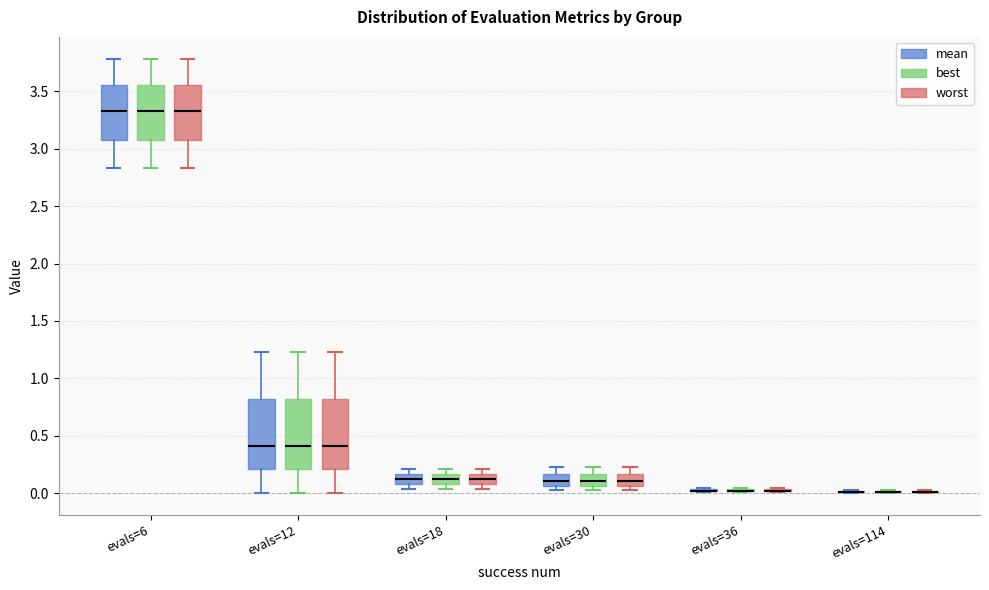

Reading left to right, read every box against the y-axis: the position of its median line, the range the box covers, and the ends of its whiskers. The values are not printed on the chart, so give them approximately, as read against the axis.

evals=6 (mean): median 3.35, box 3.10 to 3.55, whiskers 2.85 to 3.80
evals=6 (best): median 3.35, box 3.10 to 3.55, whiskers 2.85 to 3.80
evals=6 (worst): median 3.35, box 3.10 to 3.55, whiskers 2.85 to 3.80
evals=12 (mean): median 0.40, box 0.20 to 0.80, whiskers 0.00 to 1.25
evals=12 (best): median 0.40, box 0.20 to 0.80, whiskers 0.00 to 1.25
evals=12 (worst): median 0.40, box 0.20 to 0.80, whiskers 0.00 to 1.25
evals=18 (mean): median 0.10 (inside the box), box 0.10 to 0.15, whiskers 0.05 to 0.20
evals=18 (best): median 0.10 (inside the box), box 0.10 to 0.15, whiskers 0.05 to 0.20
evals=18 (worst): median 0.10 (inside the box), box 0.10 to 0.15, whiskers 0.05 to 0.20
evals=30 (mean): median 0.10, box 0.05 to 0.15, whiskers 0.05 (just below the box's lower edge) to 0.25
evals=30 (best): median 0.10, box 0.05 to 0.15, whiskers 0.05 (just below the box's lower edge) to 0.25
evals=30 (worst): median 0.10, box 0.05 to 0.15, whiskers 0.05 (just below the box's lower edge) to 0.25
evals=36 (mean): box collapsed to a line at 0.00, whiskers 0.00 to 0.05
evals=36 (best): box collapsed to a line at 0.00, whiskers 0.00 to 0.05
evals=36 (worst): box collapsed to a line at 0.00, whiskers 0.00 to 0.05
evals=114 (mean): box collapsed to a line at 0.00, whiskers 0.00 to 0.05
evals=114 (best): box collapsed to a line at 0.00, whiskers 0.00 to 0.05
evals=114 (worst): box collapsed to a line at 0.00, whiskers 0.00 to 0.05